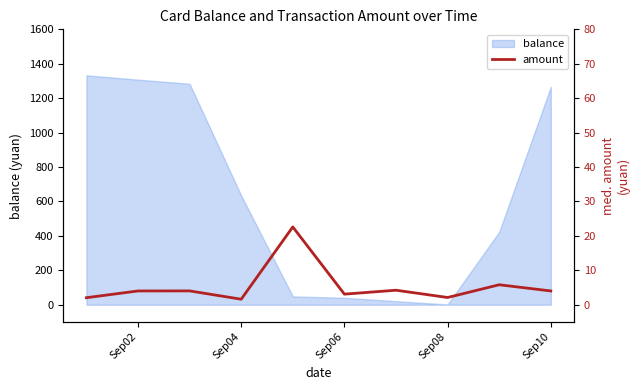

Where is balance nearest to the value 667?

Sep04